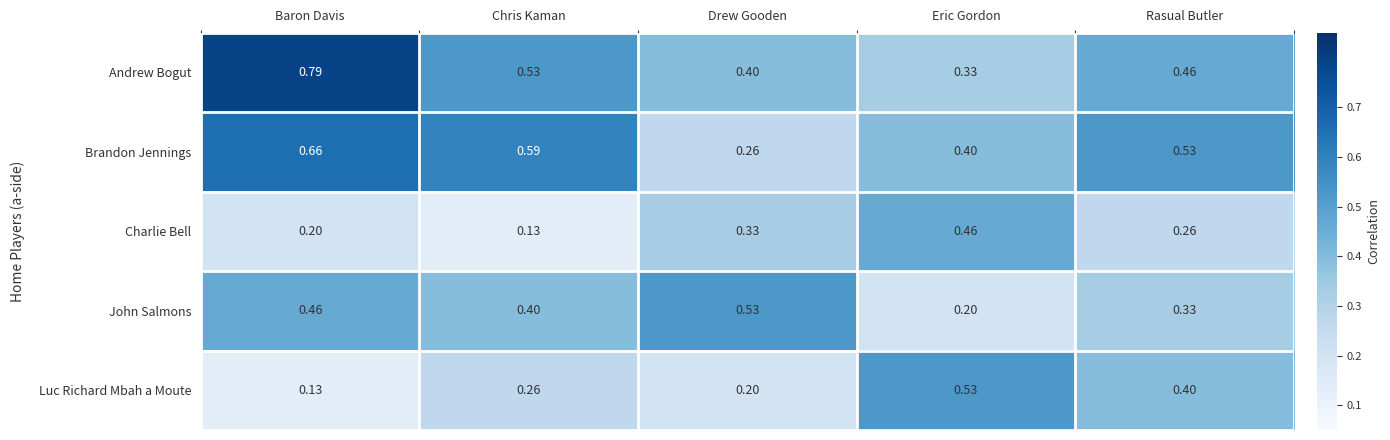

At Rasual Butler, list the series in order from largest to smallest.

Brandon Jennings, Andrew Bogut, Luc Richard Mbah a Moute, John Salmons, Charlie Bell